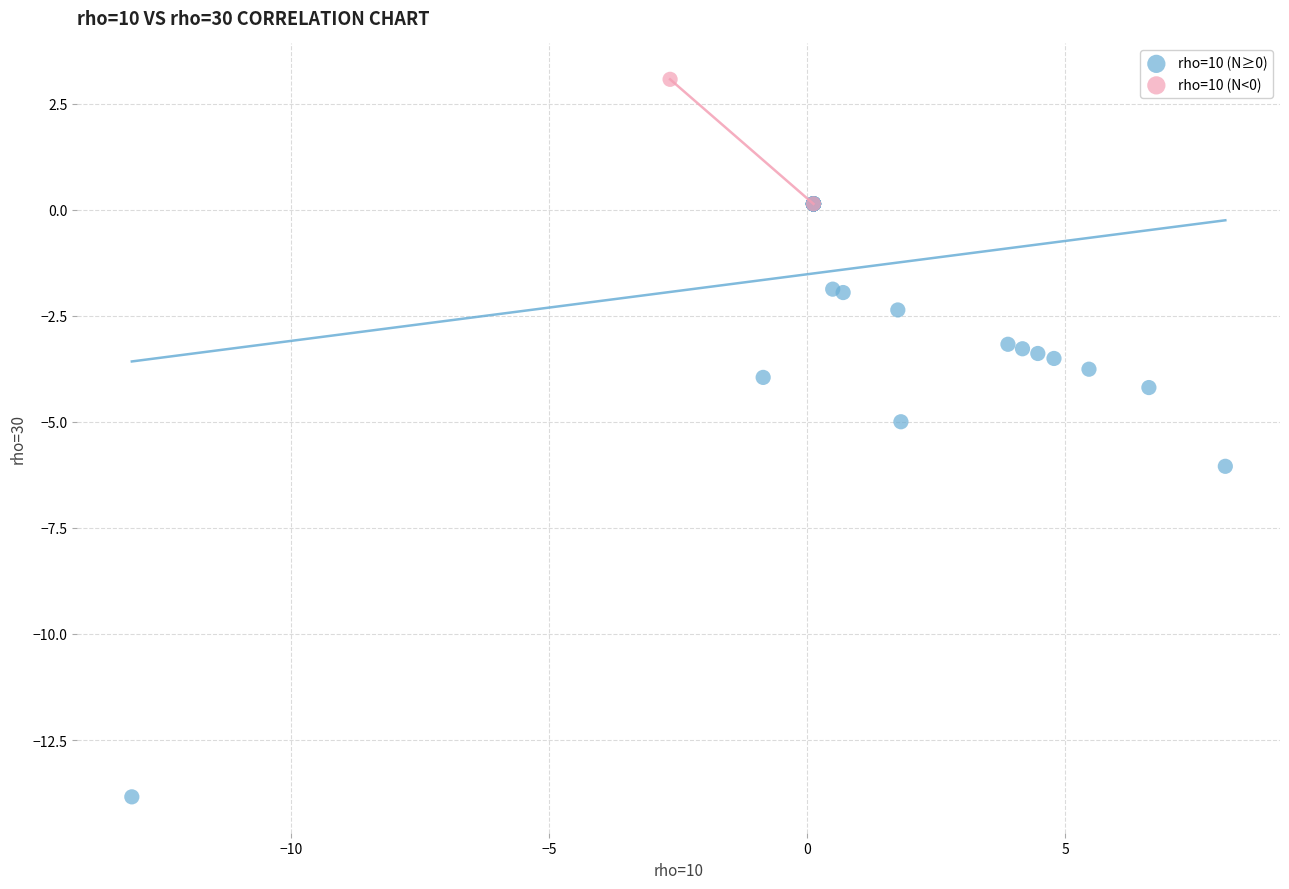

Which series contains the lowest Y value?

rho=10 (N≥0)